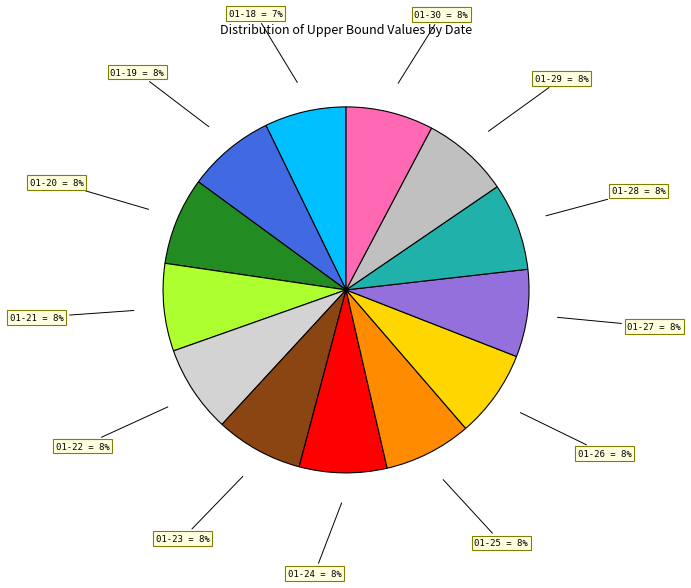

To the nearest percent, what is the average slice percentage?

8%